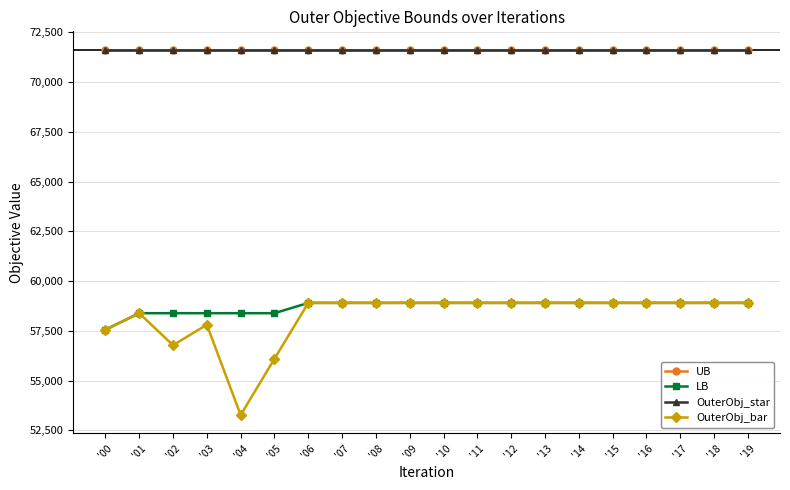

Does the chart have visible grid lines?

Yes